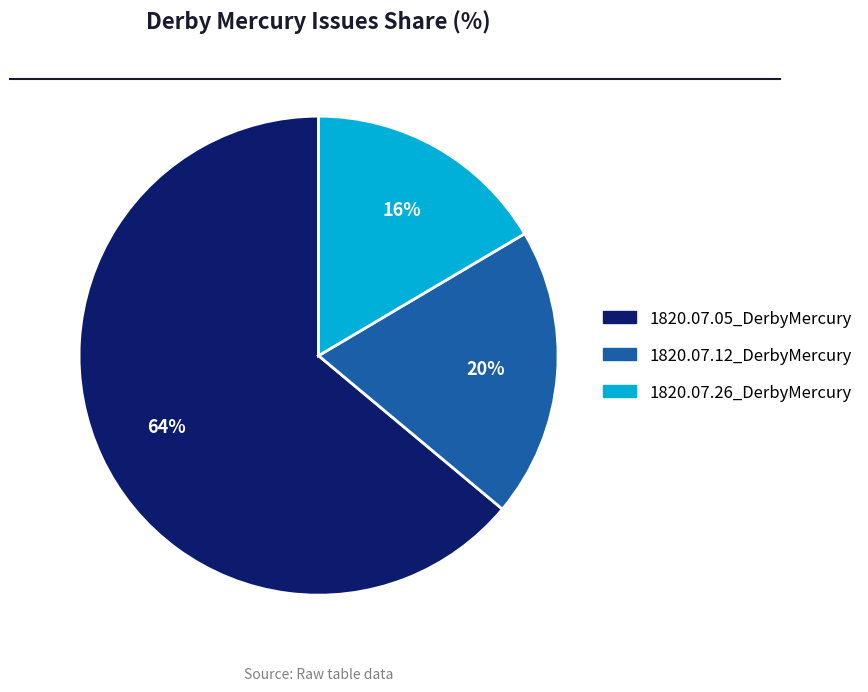

Between 1820.07.05_DerbyMercury and 1820.07.26_DerbyMercury, which is larger?

1820.07.05_DerbyMercury